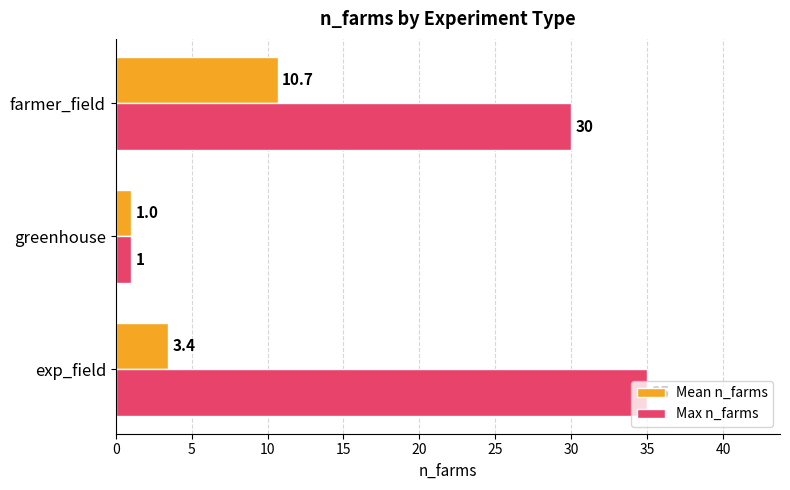

Rank the categories by Mean n_farms value from highest to lowest.

farmer_field, exp_field, greenhouse